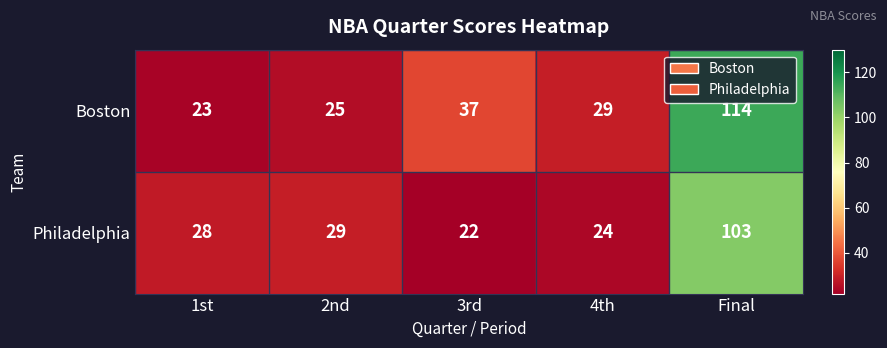

At which label does Philadelphia reach its peak?

Final